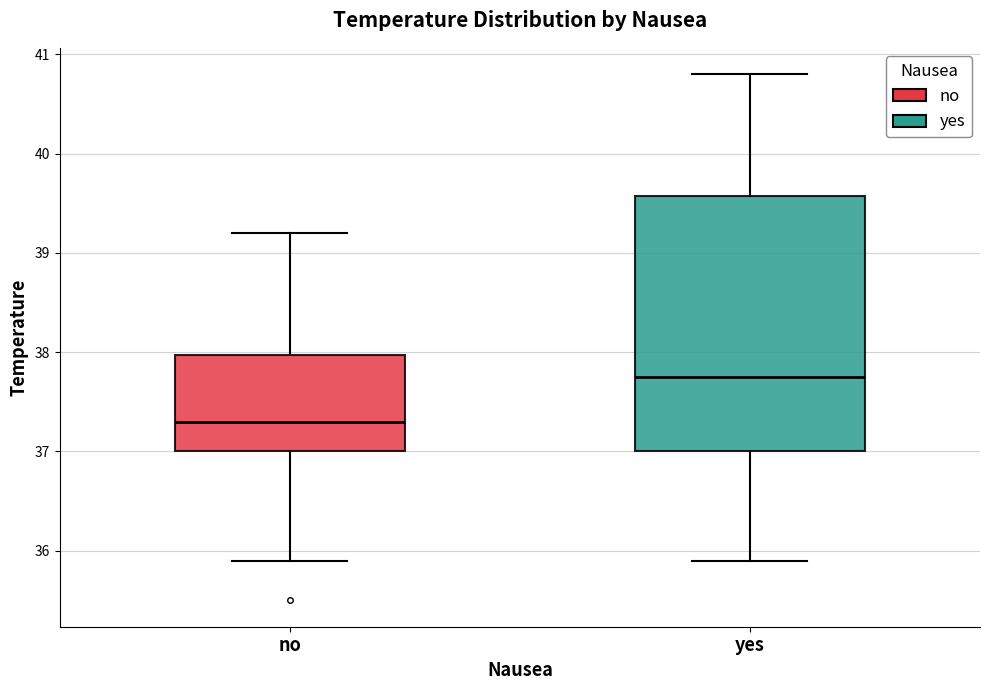

Which box's median line is the lowest?

no